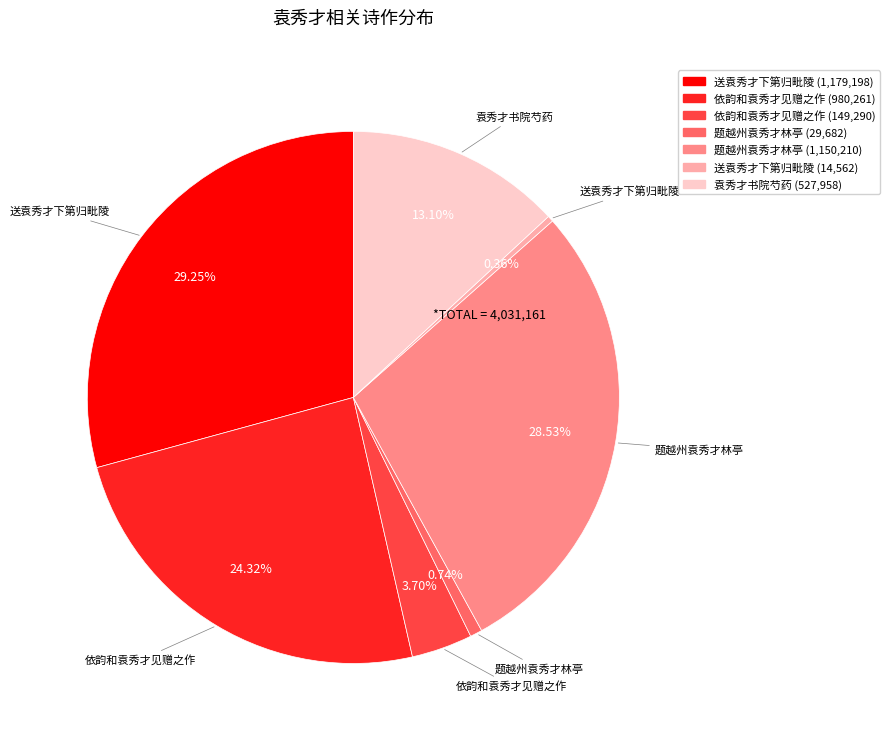

Is there any slice that represents more than half of the pie?

No